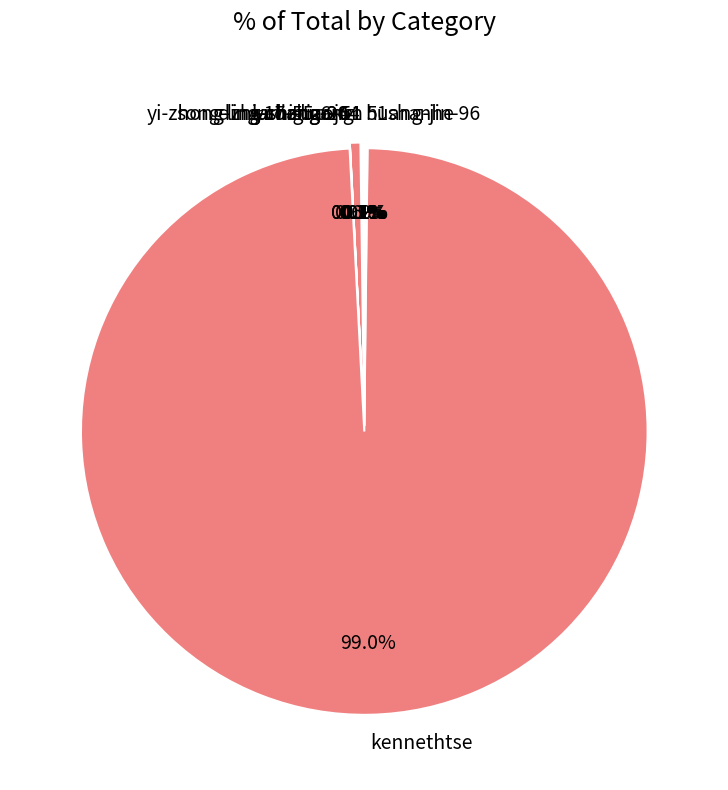

Which category accounts for the majority?

kennethtse